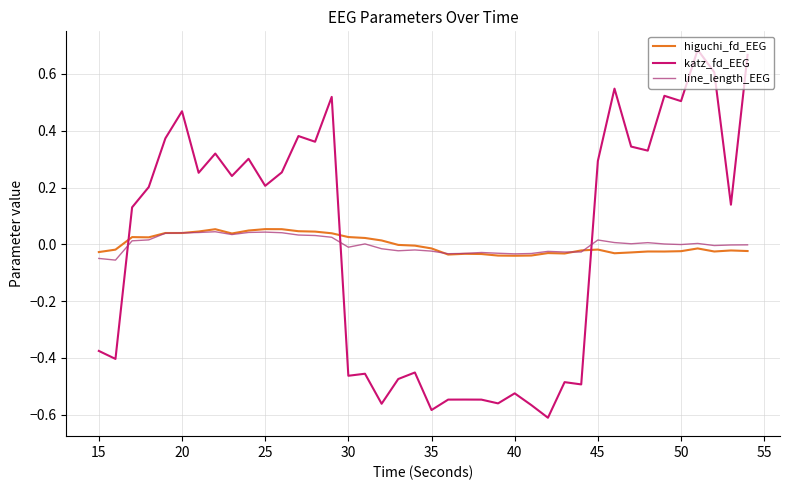

How many lines are shown in the chart?

3